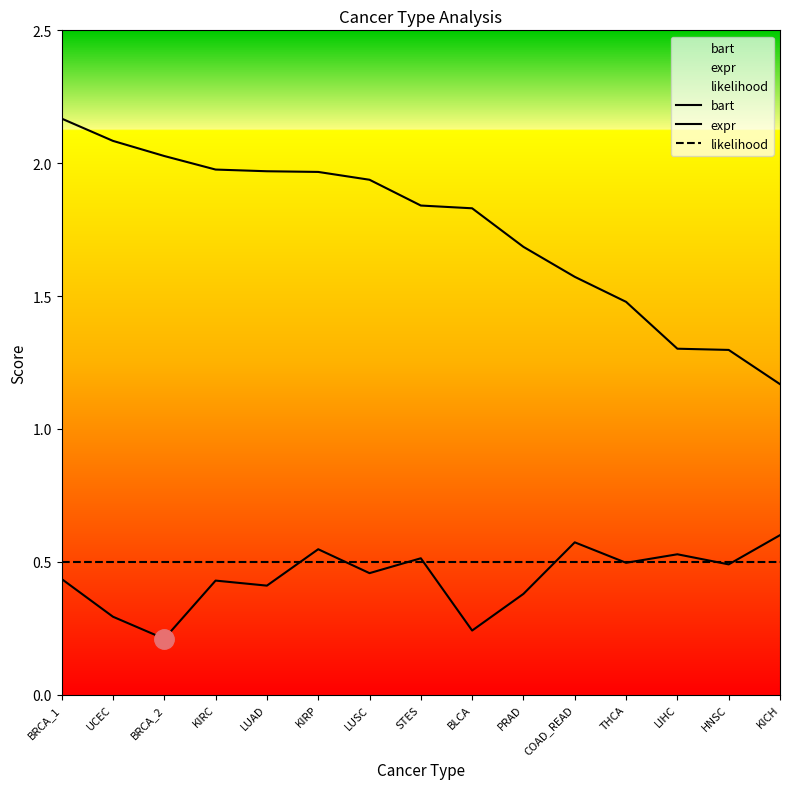

True or false: expr and bart cross at least once.

False